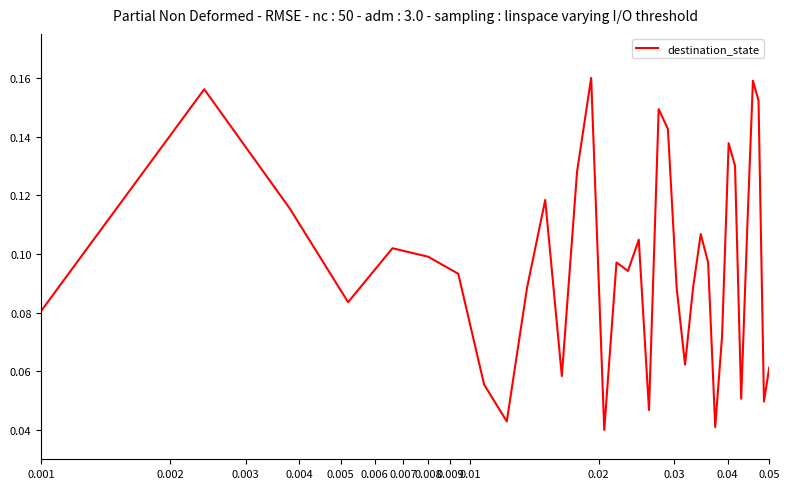

Is this an area chart (filled region under the line)?

No